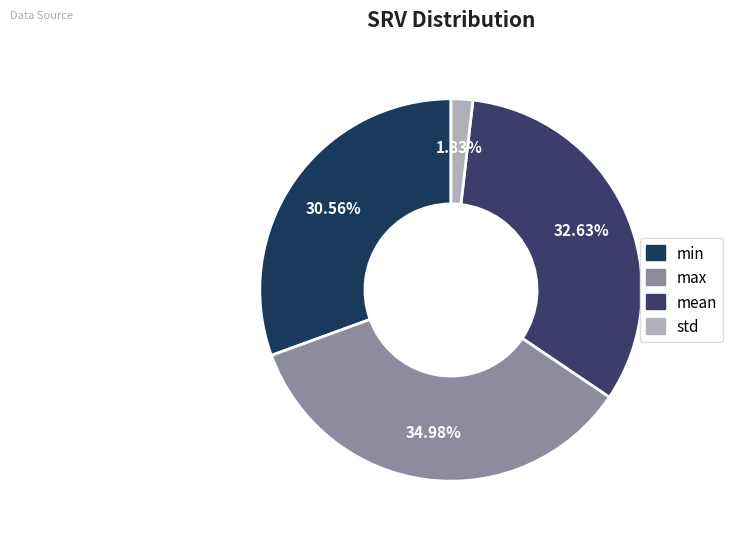

To the nearest percent, what is the difference between the largest and smallest slice percentages?

33%